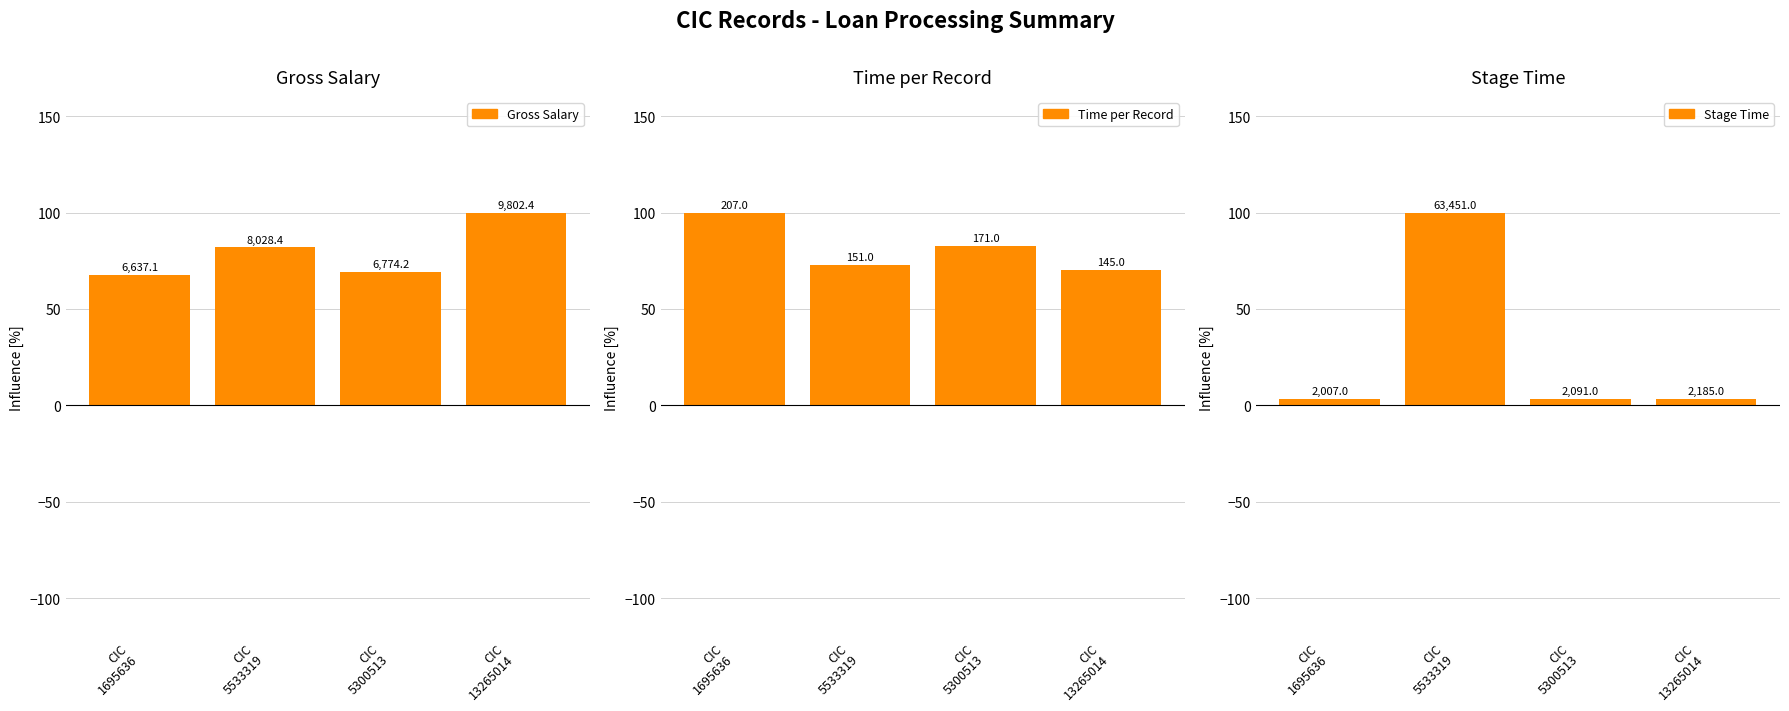

Reading left to right, transcribe all the data shown in this chart.

Gross Salary: CIC
1695636=67.7	CIC
5533319=81.9	CIC
5300513=69.1	CIC
13265014=100.0
Time per Record: CIC
1695636=100.0	CIC
5533319=72.9	CIC
5300513=82.6	CIC
13265014=70.0
Stage Time: CIC
1695636=3.2	CIC
5533319=100.0	CIC
5300513=3.3	CIC
13265014=3.4